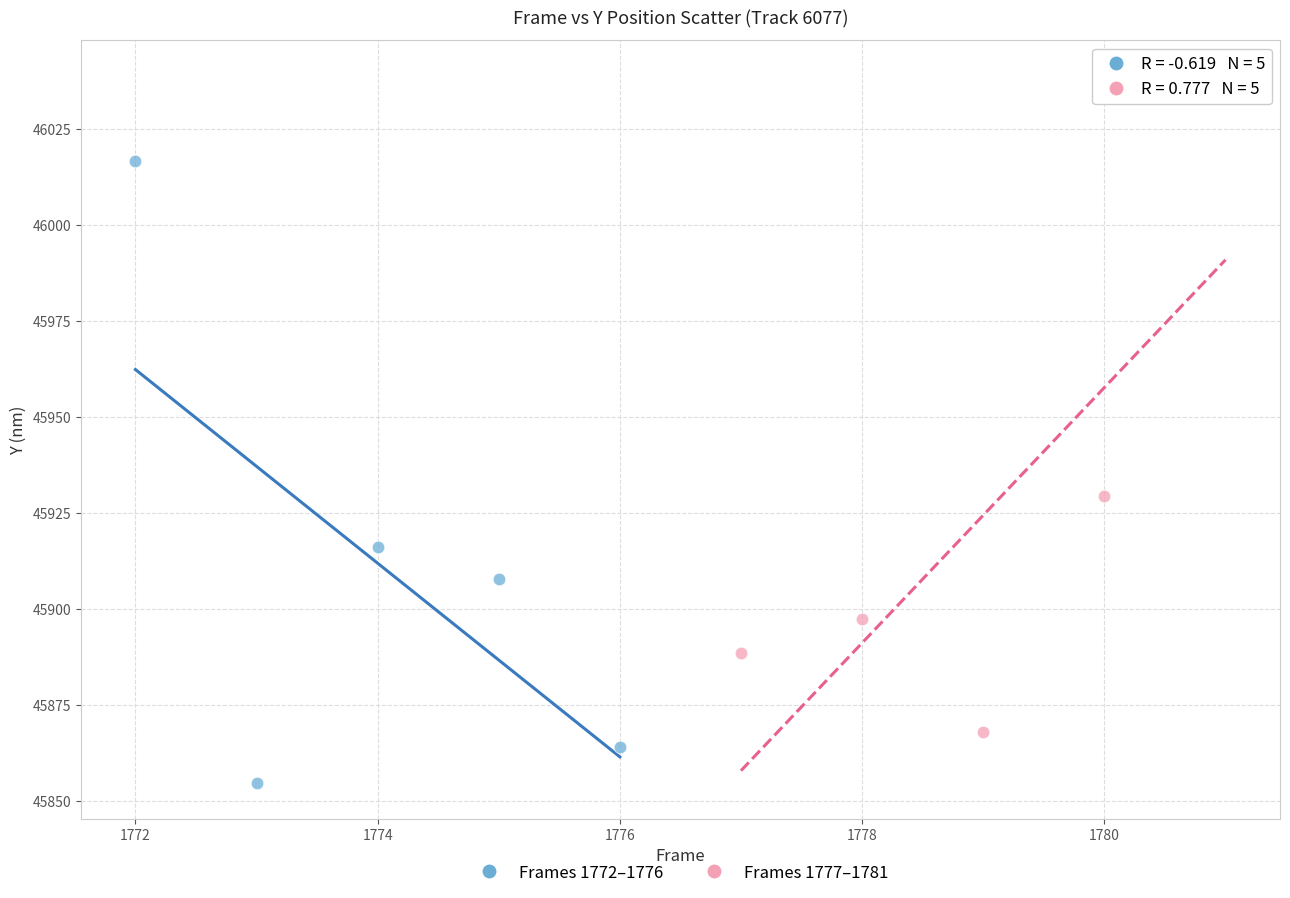

Which series has the widest spread of Y values?

Frames 1777–1781